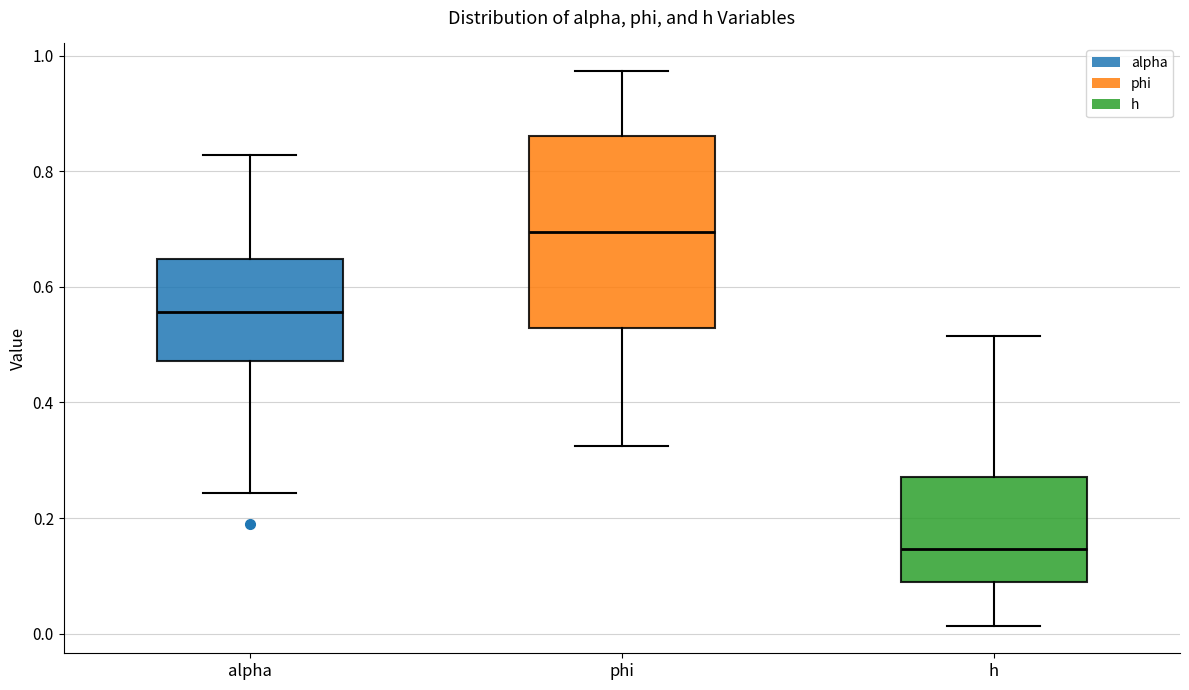

Where does the lower whisker of the box for alpha end on the y-axis? The values are not printed on the chart, so give them approximately, as read against the axis.

0.24